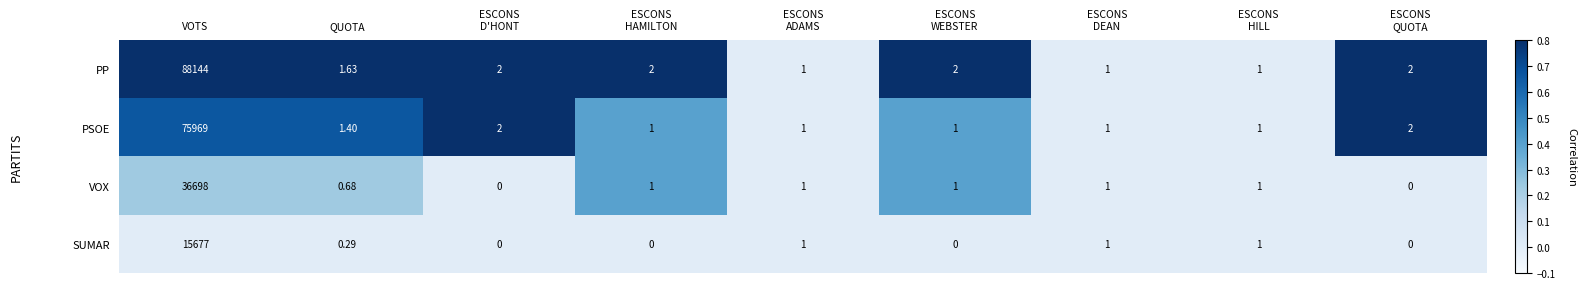

Which series has the largest range (max minus min)?

PP